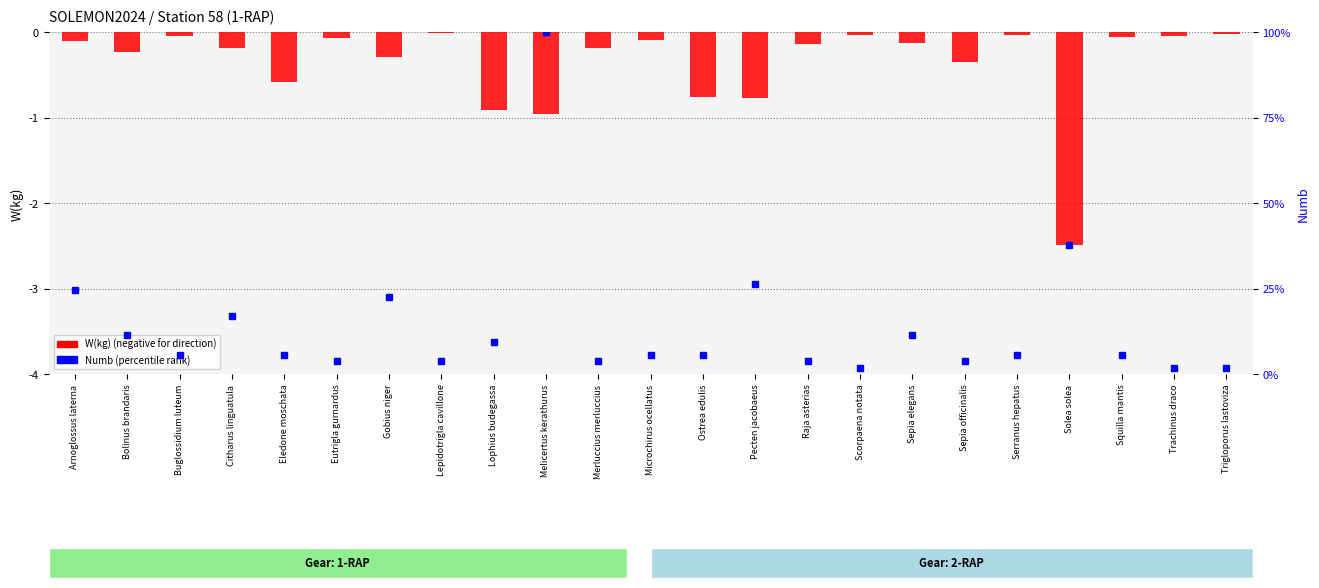

What is the approximate value at Citharus linguatula?

-0.2